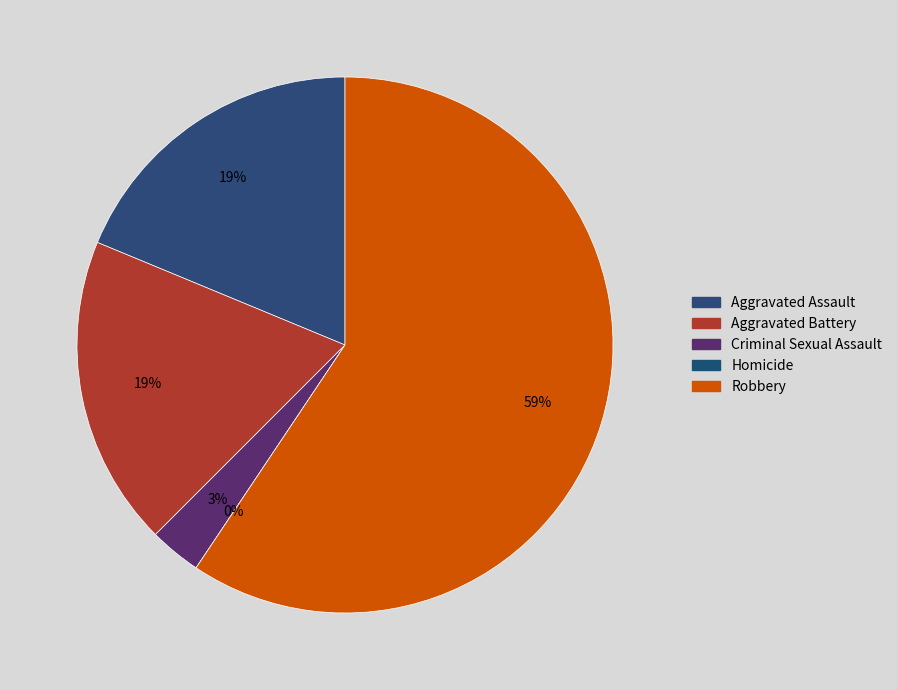

Is the sum of Criminal Sexual Assault and Aggravated Battery greater than half?

No